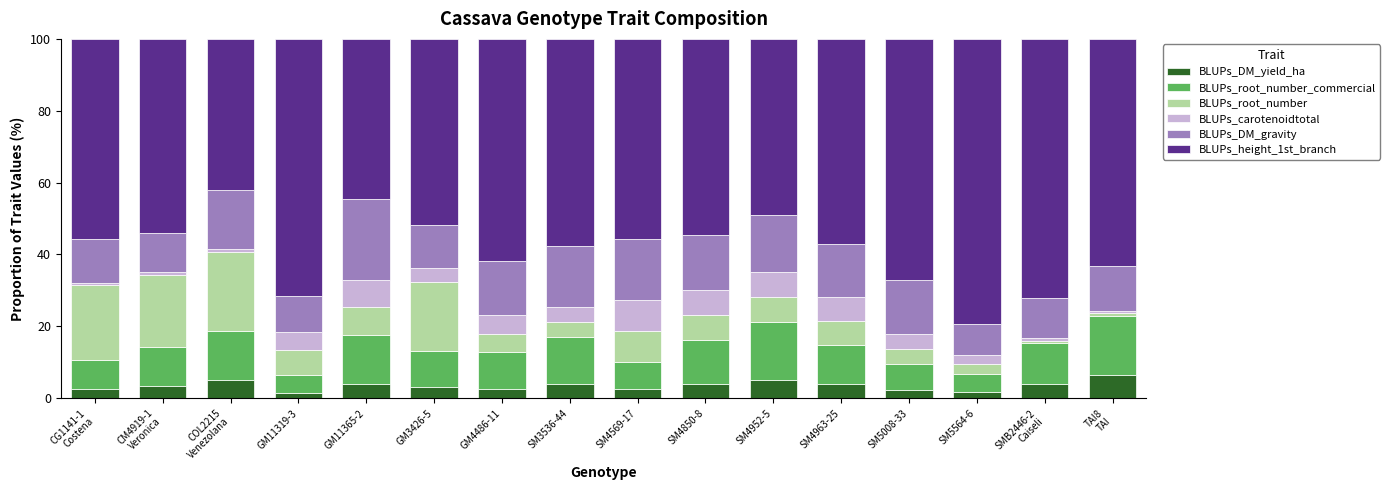

What is the highest value of the BLUPs_DM_yield_ha series?

6.5